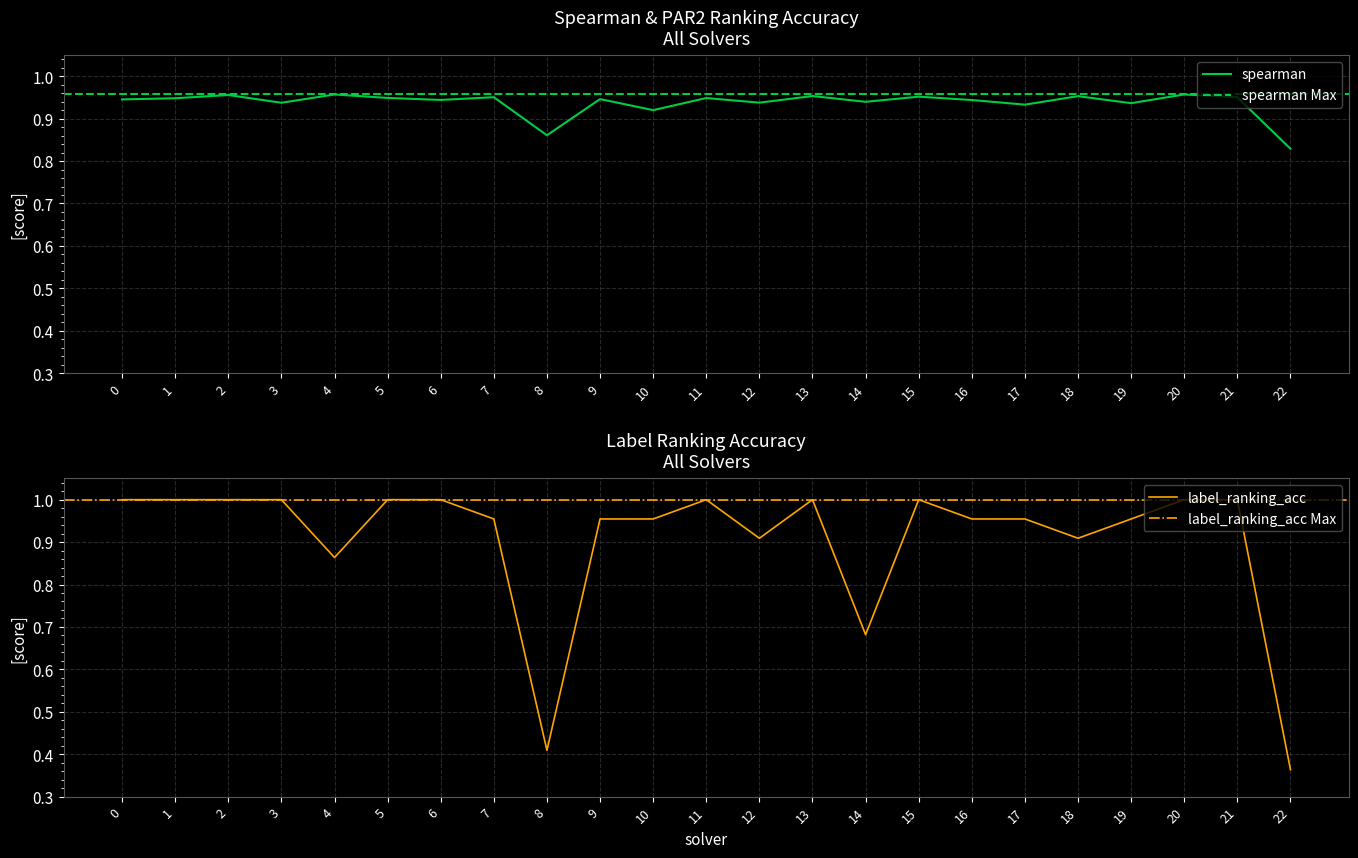

How many lines are shown in the chart?

2